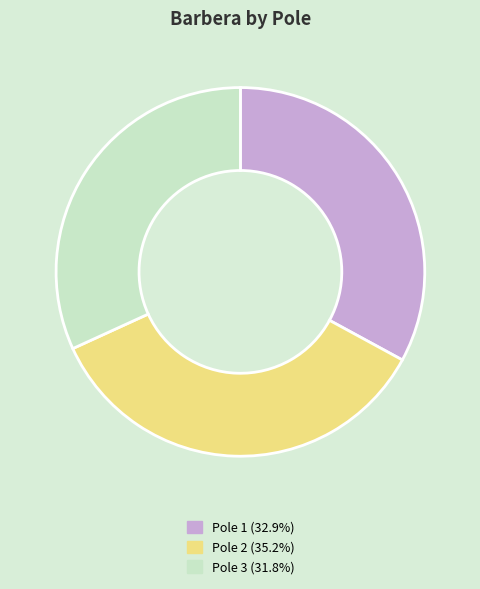

Does any single category account for the majority?

No